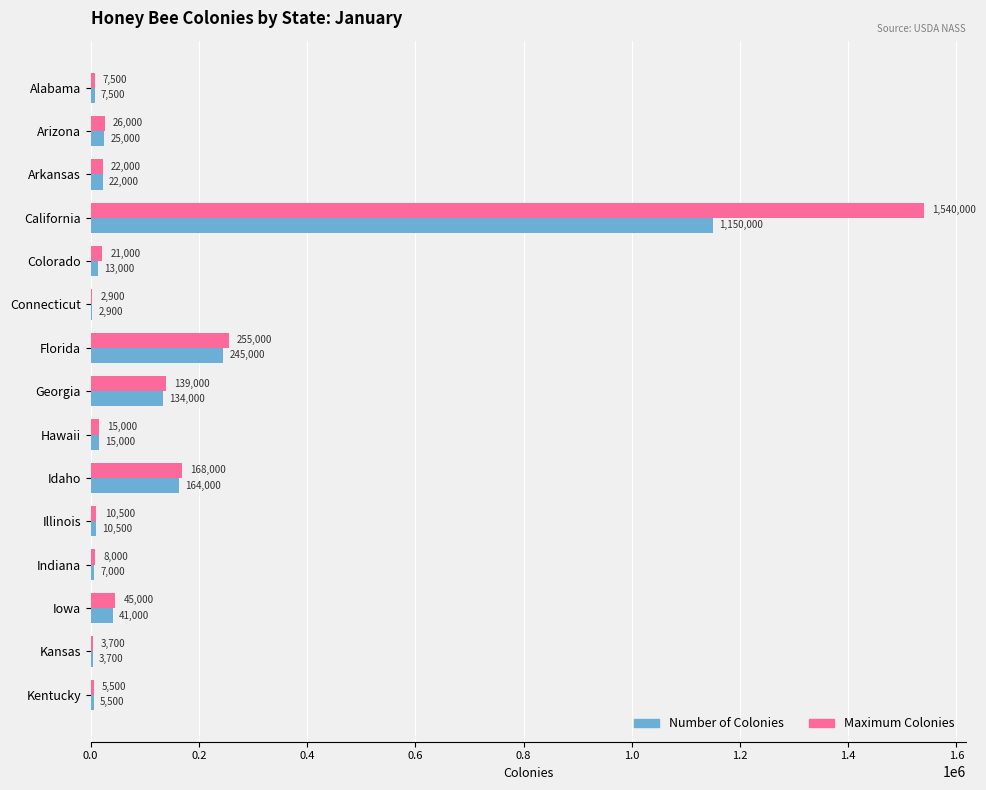

Is the value of Number of Colonies at Arkansas greater than the value of Maximum Colonies at Arizona?

No